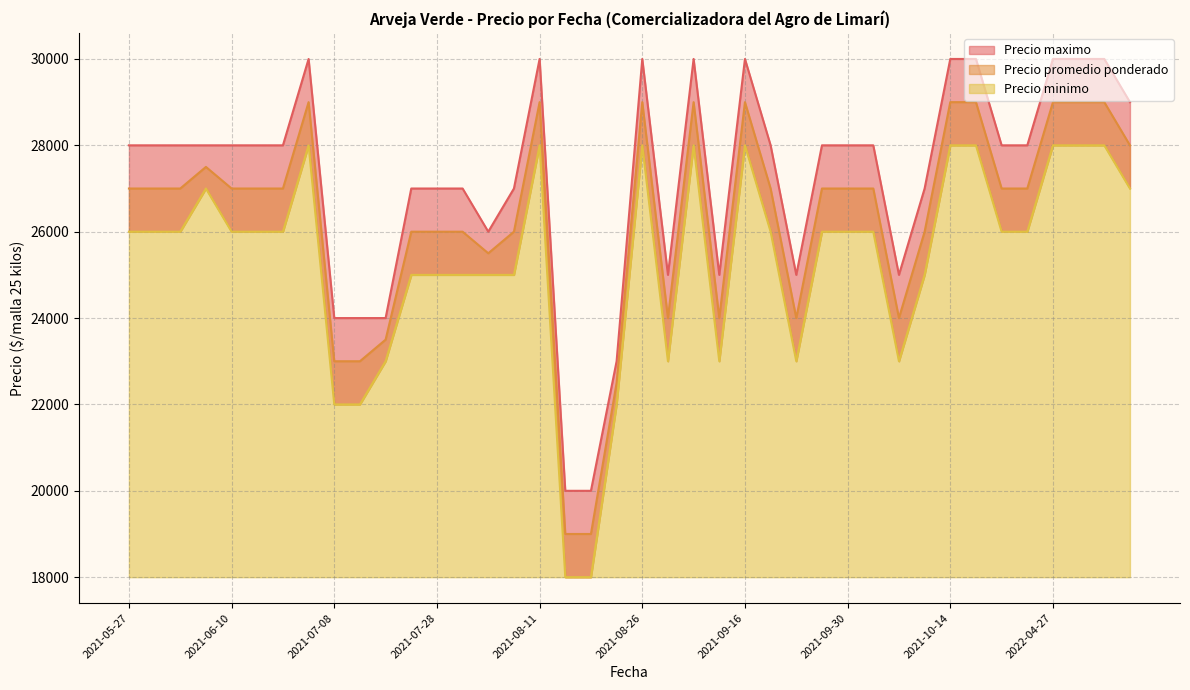

Reading left to right, extract all data points from this chart.

Precio promedio ponderado: 2021-05-27=27000	2021-06-02=27000	2021-06-03=27000	2021-06-09=27500	2021-06-10=27000	2021-06-17=27000	2021-06-23=27000	2021-07-07=29000	2021-07-08=23000	2021-07-14=23000	2021-07-15=23500	2021-07-22=26000	2021-07-28=26000	2021-07-29=26000	2021-08-04=25500	2021-08-05=26000	2021-08-11=29000	2021-08-12=19000	2021-08-18=19000	2021-08-19=22500	2021-08-26=29000	2021-09-02=24000	2021-09-08=29000	2021-09-09=24000	2021-09-16=29000	2021-09-22=27000	2021-09-23=24000	2021-09-29=27000	2021-09-30=27000	2021-10-06=27000	2021-10-07=24000	2021-10-13=26000	2021-10-14=29000	2021-10-20=29000	2022-04-20=27000	2022-04-21=27000	2022-04-27=29000	2022-05-04=29000	2022-05-25=29000	2022-05-26=28000
Precio maximo: 2021-05-27=28000	2021-06-02=28000	2021-06-03=28000	2021-06-09=28000	2021-06-10=28000	2021-06-17=28000	2021-06-23=28000	2021-07-07=30000	2021-07-08=24000	2021-07-14=24000	2021-07-15=24000	2021-07-22=27000	2021-07-28=27000	2021-07-29=27000	2021-08-04=26000	2021-08-05=27000	2021-08-11=30000	2021-08-12=20000	2021-08-18=20000	2021-08-19=23000	2021-08-26=30000	2021-09-02=25000	2021-09-08=30000	2021-09-09=25000	2021-09-16=30000	2021-09-22=28000	2021-09-23=25000	2021-09-29=28000	2021-09-30=28000	2021-10-06=28000	2021-10-07=25000	2021-10-13=27000	2021-10-14=30000	2021-10-20=30000	2022-04-20=28000	2022-04-21=28000	2022-04-27=30000	2022-05-04=30000	2022-05-25=30000	2022-05-26=29000
Precio minimo: 2021-05-27=26000	2021-06-02=26000	2021-06-03=26000	2021-06-09=27000	2021-06-10=26000	2021-06-17=26000	2021-06-23=26000	2021-07-07=28000	2021-07-08=22000	2021-07-14=22000	2021-07-15=23000	2021-07-22=25000	2021-07-28=25000	2021-07-29=25000	2021-08-04=25000	2021-08-05=25000	2021-08-11=28000	2021-08-12=18000	2021-08-18=18000	2021-08-19=22000	2021-08-26=28000	2021-09-02=23000	2021-09-08=28000	2021-09-09=23000	2021-09-16=28000	2021-09-22=26000	2021-09-23=23000	2021-09-29=26000	2021-09-30=26000	2021-10-06=26000	2021-10-07=23000	2021-10-13=25000	2021-10-14=28000	2021-10-20=28000	2022-04-20=26000	2022-04-21=26000	2022-04-27=28000	2022-05-04=28000	2022-05-25=28000	2022-05-26=27000